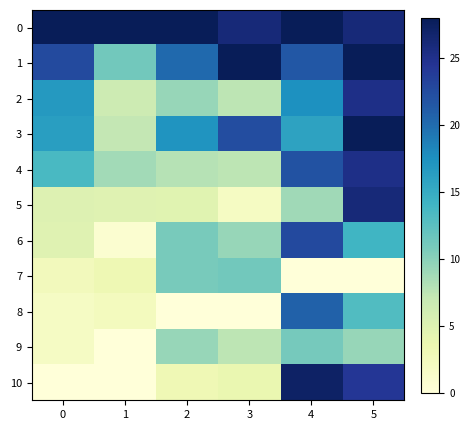

Reading left to right, what are all the values shown in this chart?

0: 0=28.0	1=28.0	2=28.0	3=26.1	4=28.0	5=26.1
1: 0=22.6	1=11.2	2=20.2	3=28.0	4=21.5	5=28.0
2: 0=16.7	1=6.4	2=9.3	3=7.5	4=17.4	5=25.2
3: 0=16.3	1=7.2	2=17.1	3=22.4	4=15.8	5=28.0
4: 0=13.5	1=8.8	2=7.8	3=7.5	4=21.9	5=25.2
5: 0=4.9	1=4.8	2=4.7	3=1.9	4=8.9	5=26.1
6: 0=4.7	1=0.8	2=10.9	3=9.3	4=22.7	5=14.0
7: 0=2.5	1=3.2	2=10.9	3=11.2	4=0.0	5=0.0
8: 0=1.8	1=2.4	2=0.0	3=0.0	4=20.7	5=13.1
9: 0=1.8	1=0.0	2=9.3	3=7.5	4=11.0	5=9.3
10: 0=0.0	1=0.0	2=3.1	3=3.7	4=27.2	5=24.3